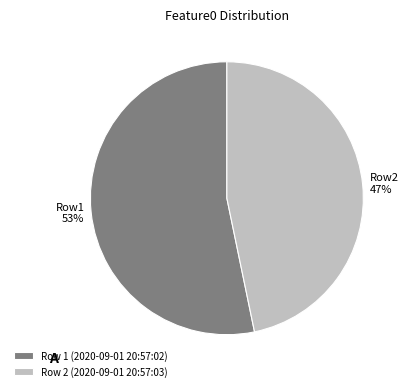

What is the majority slice?

Row 1 (2020-09-01 20:57:02)